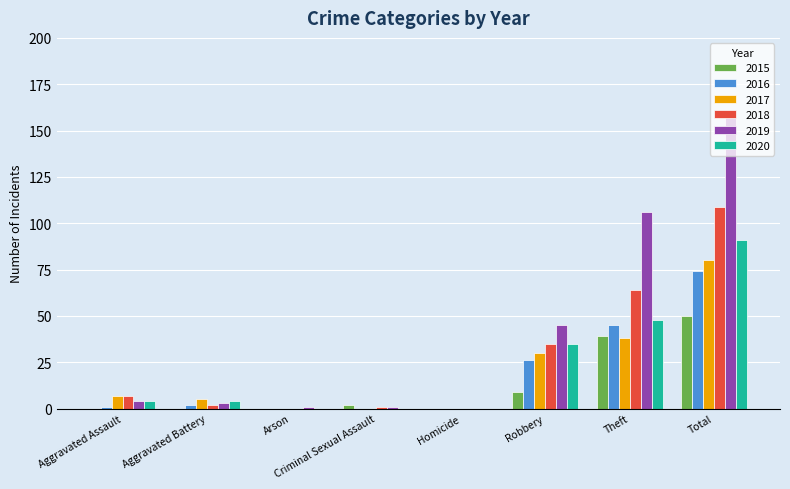

Is it true that 2018 equals 1 at Criminal Sexual Assault?

True